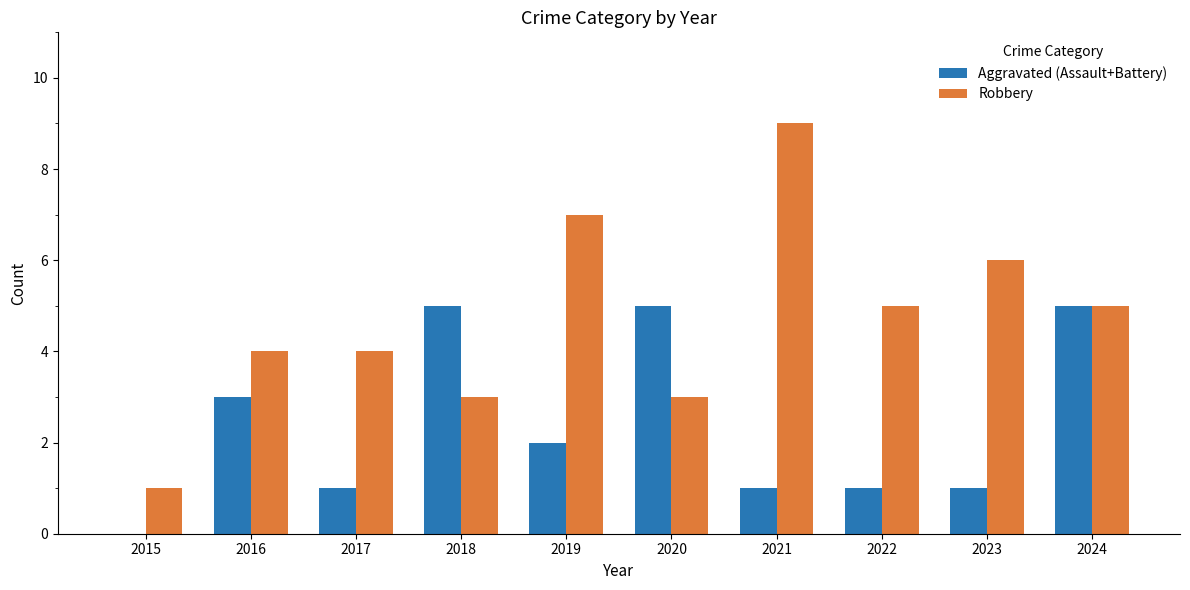

Reading right to left, transcribe all the data shown in this chart.

Aggravated (Assault+Battery): 5	1	1	1	5	2	5	1	3	0
Robbery: 5	6	5	9	3	7	3	4	4	1